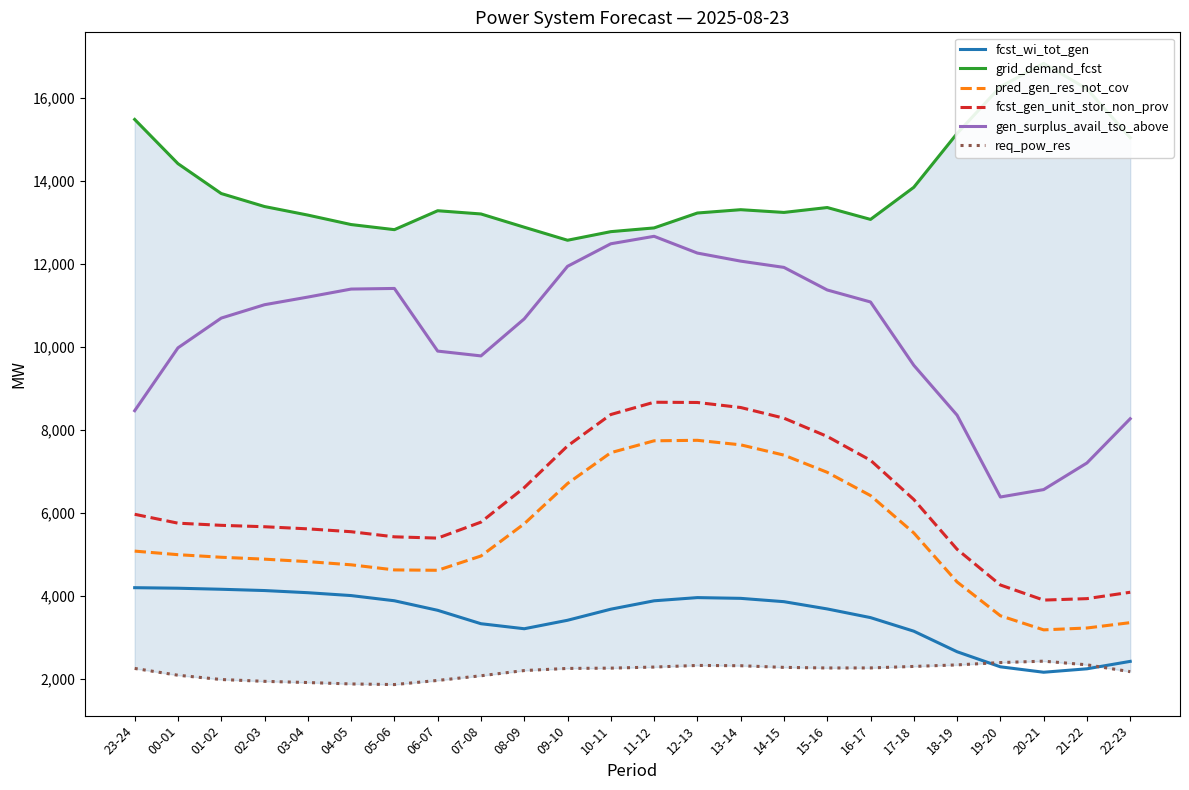

Where is the first local maximum for pred_gen_res_not_cov?

12-13